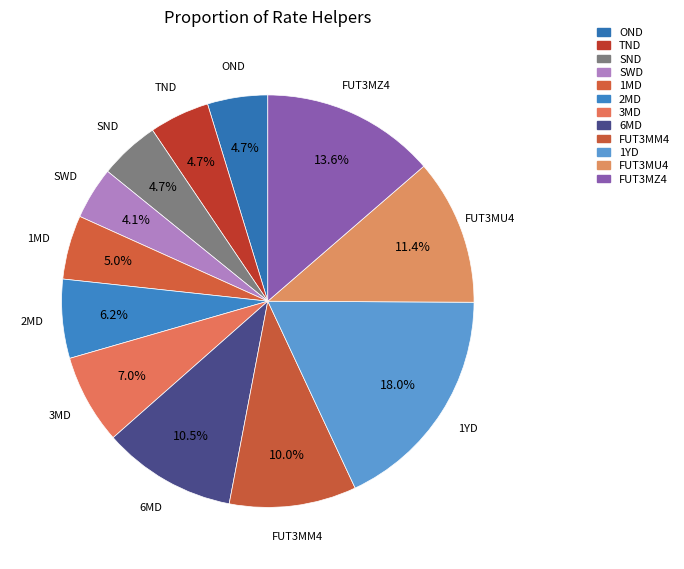

The FUT3MZ4 slice represents 24% of the pie. True or false?

False